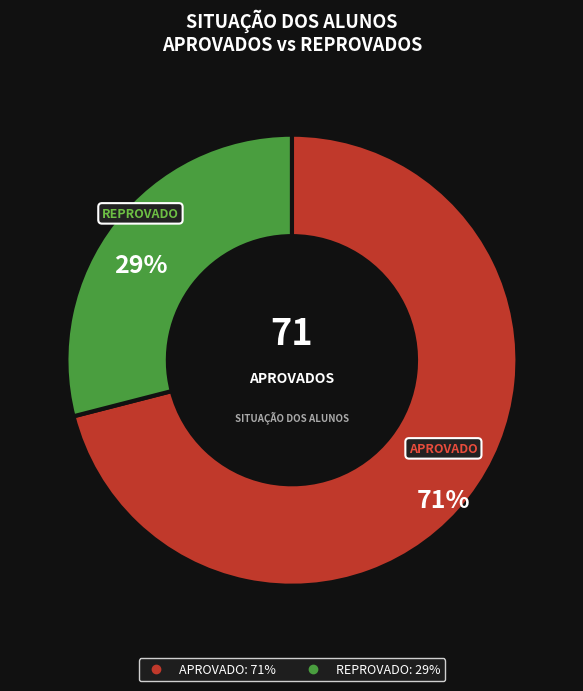

Is the sum of REPROVADO and APROVADO greater than half?

Yes